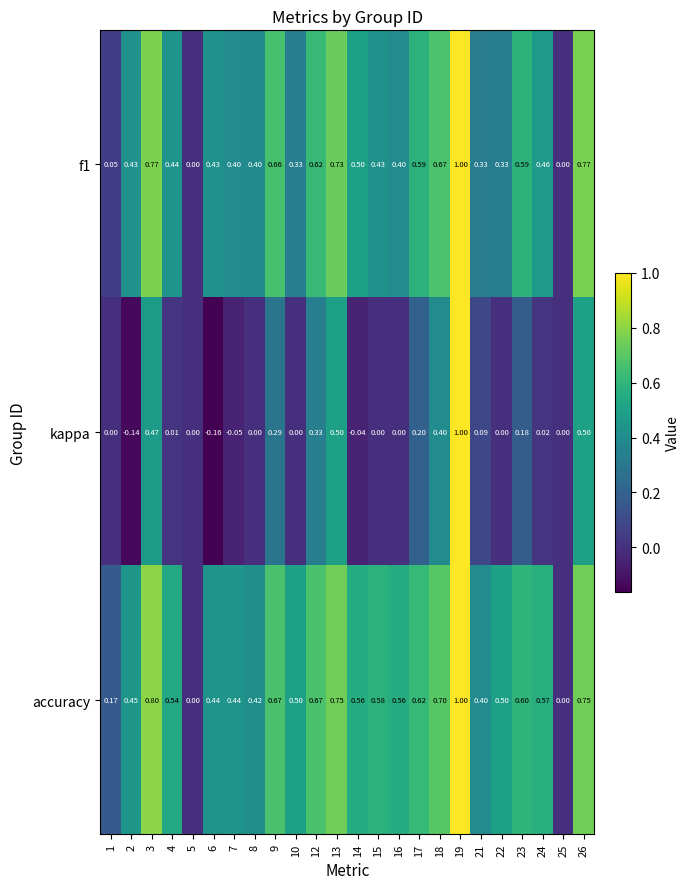

Which series has the largest range (max minus min)?

kappa